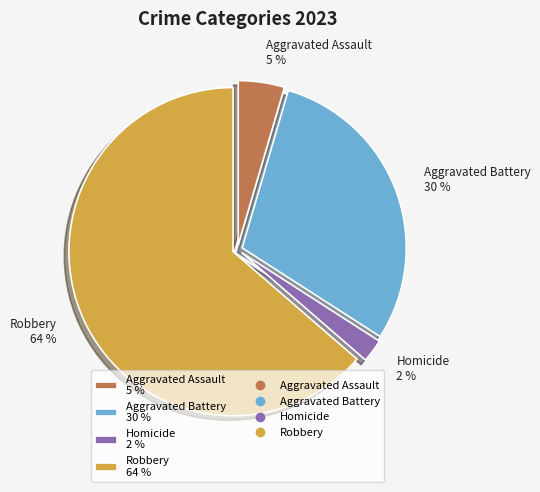

Do Aggravated Assault 5 % and Robbery 64 % together represent more than half of the pie?

Yes